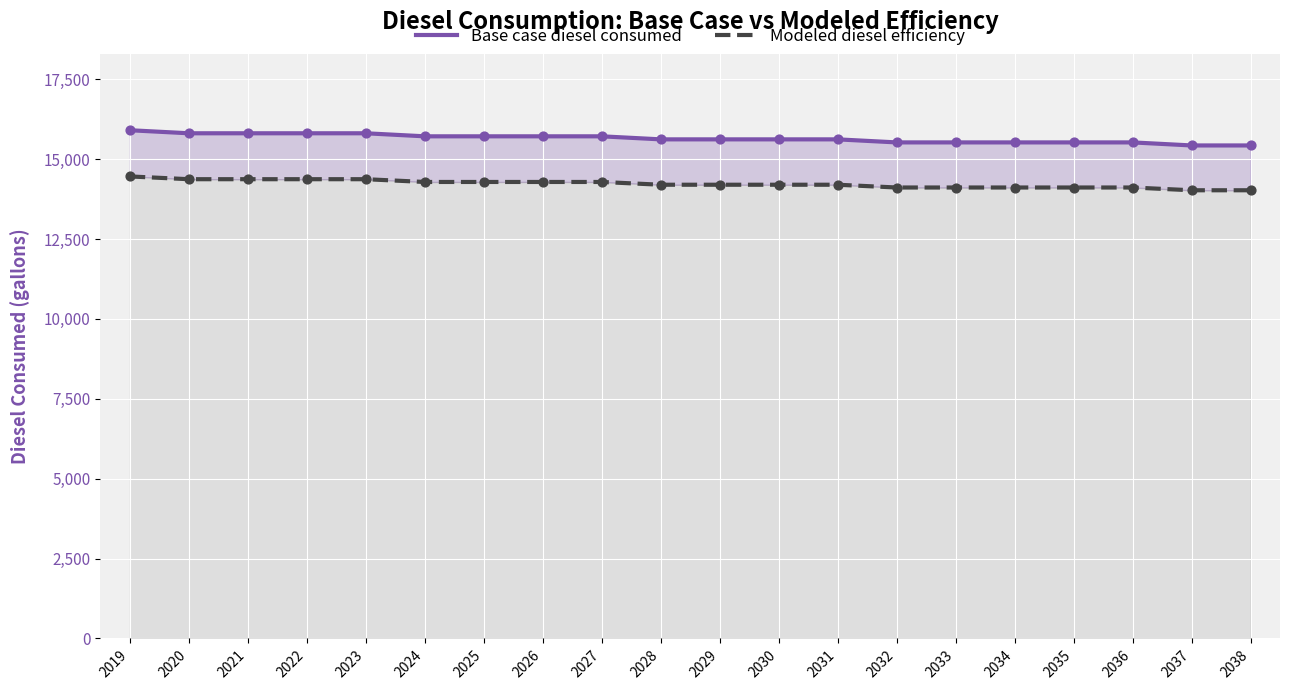

What are all the series names shown in the legend?

Base case diesel consumed, Modeled diesel efficiency